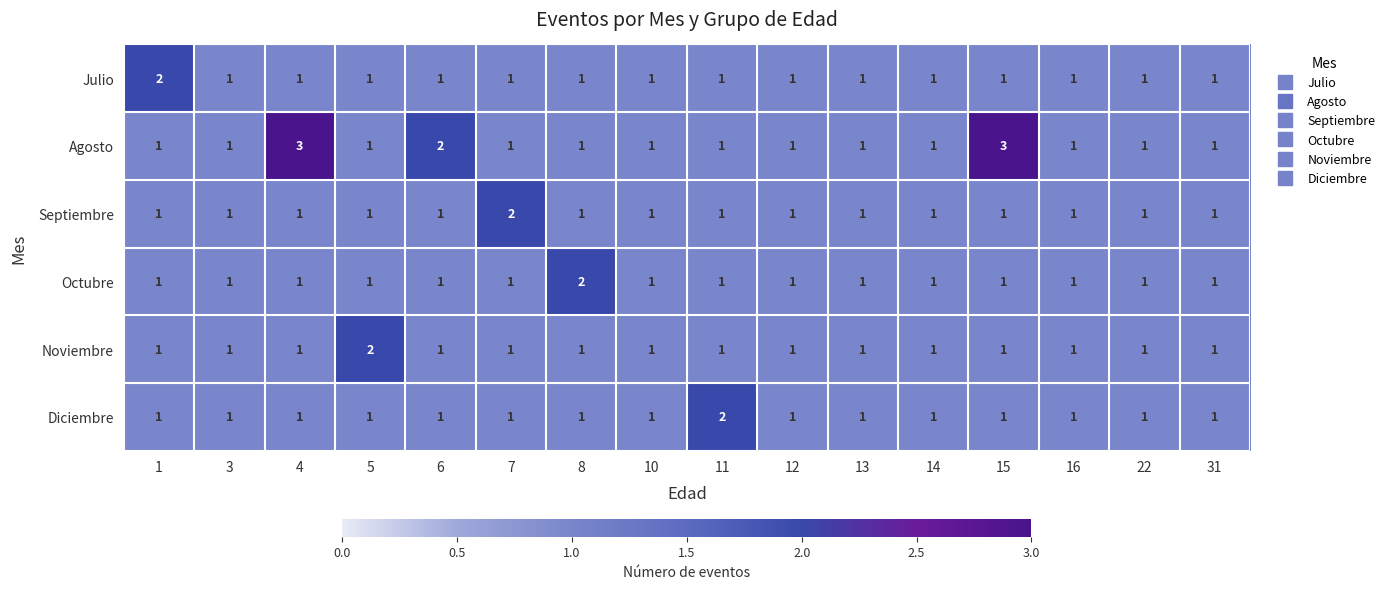

Is it true that Noviembre equals 2 at 8?

False